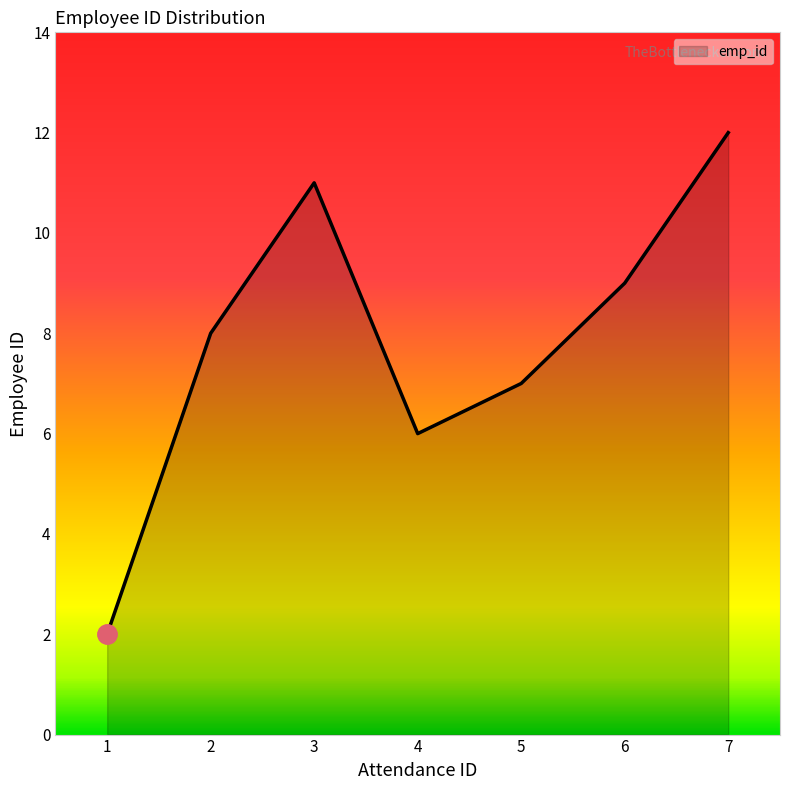

The value at 1 is 1. True or false?

False